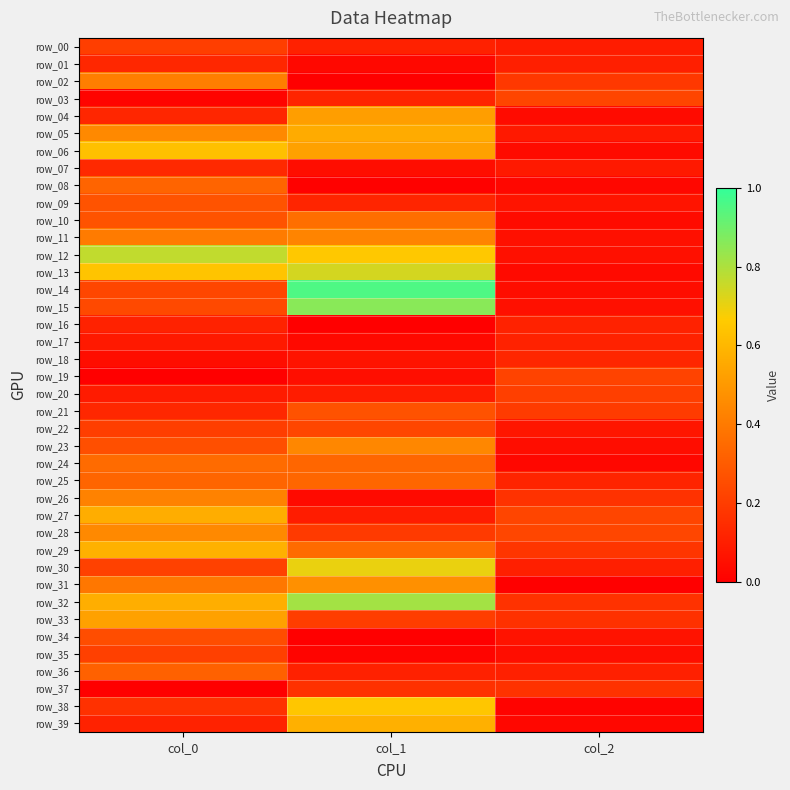

Is the value of row_36 at col_0 greater than the value of row_18 at col_0?

Yes